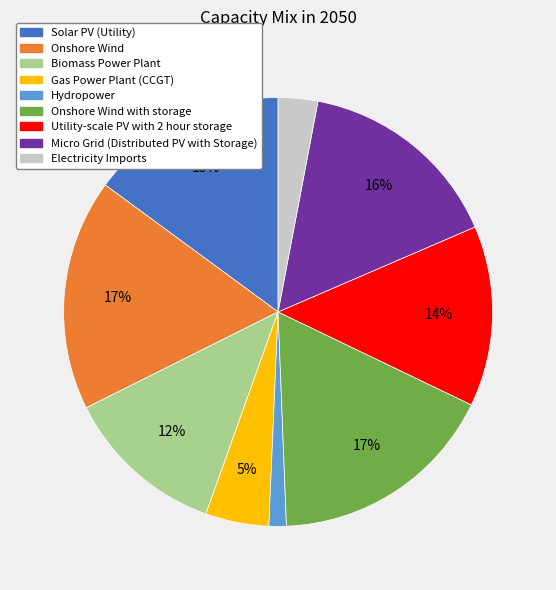

To the nearest percent, what is the average slice percentage?

11%